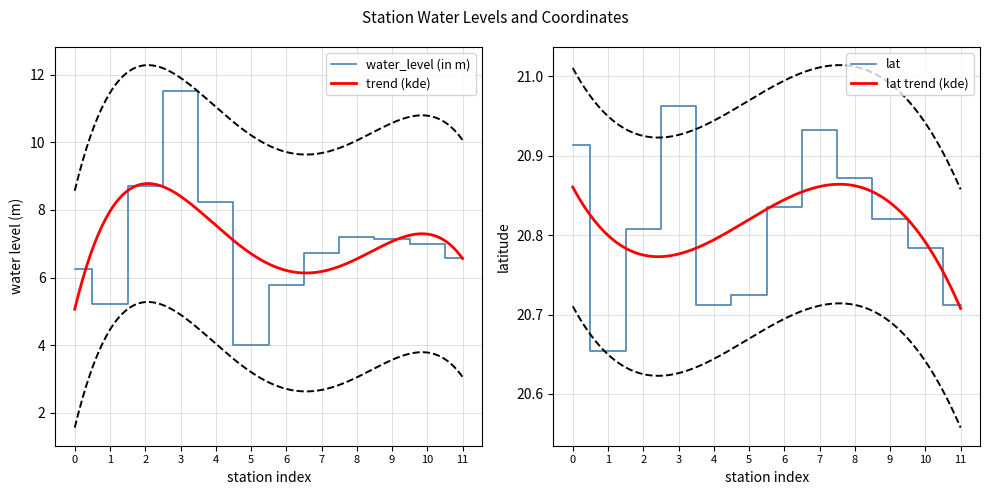

At which category does water_level (in m) reach its first local valley?

1